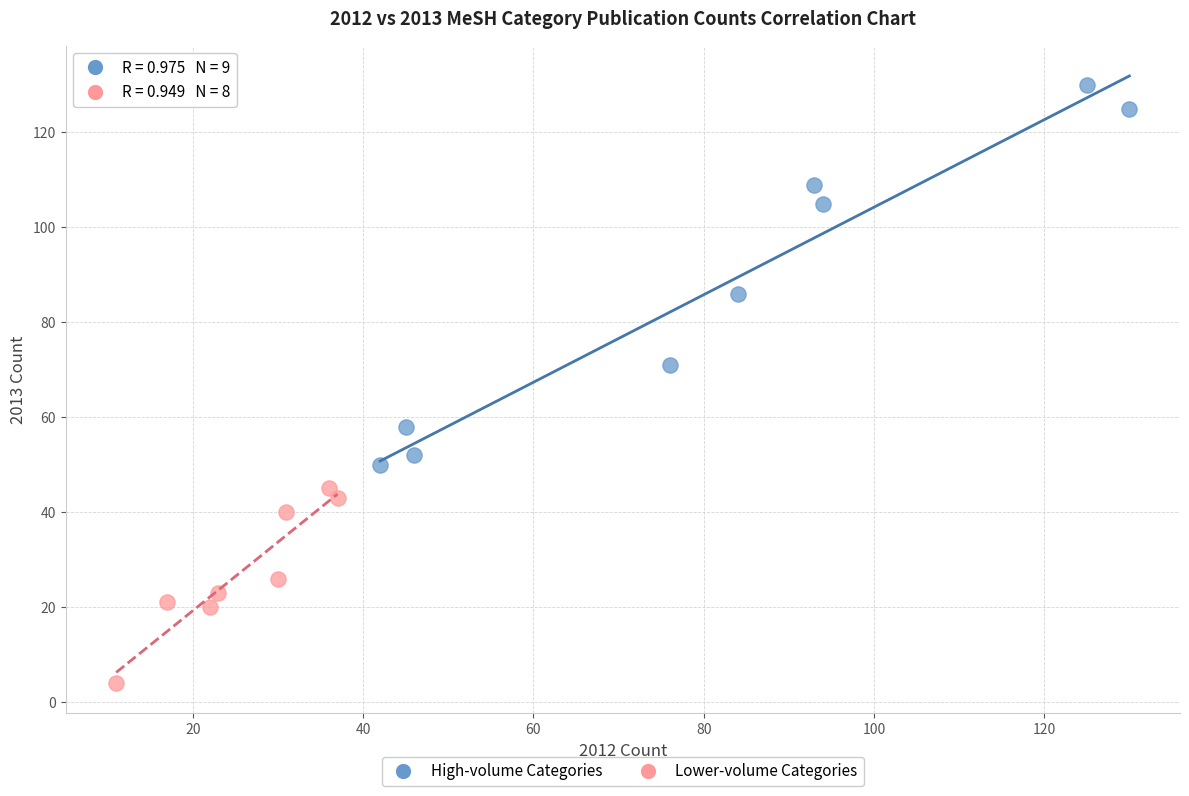

Which series contains the highest Y value?

High-volume Categories